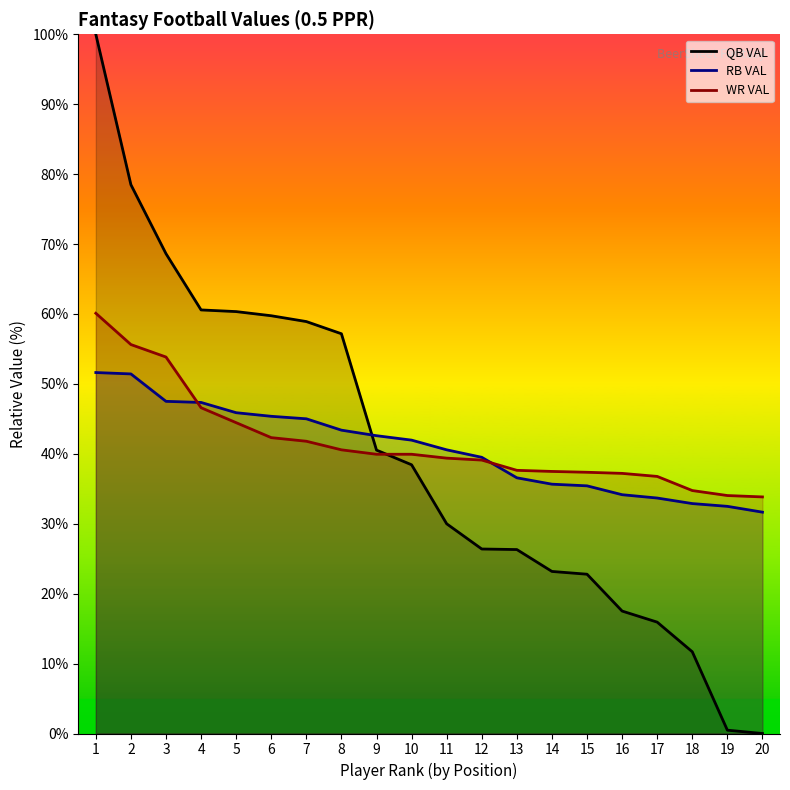

Which label corresponds to the largest value in the chart?

1